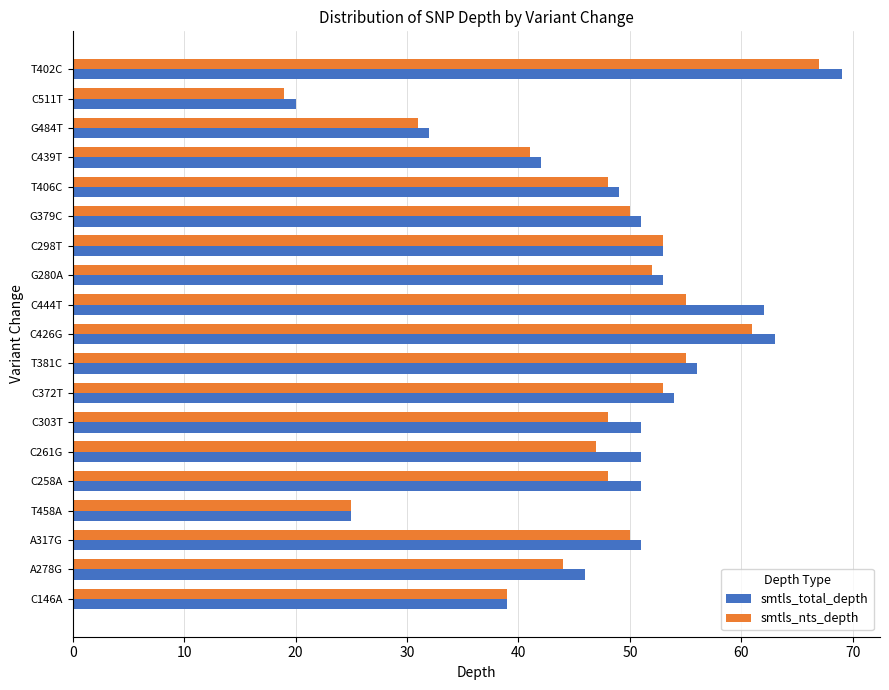

What is the sum of all smtls_total_depth values?

918